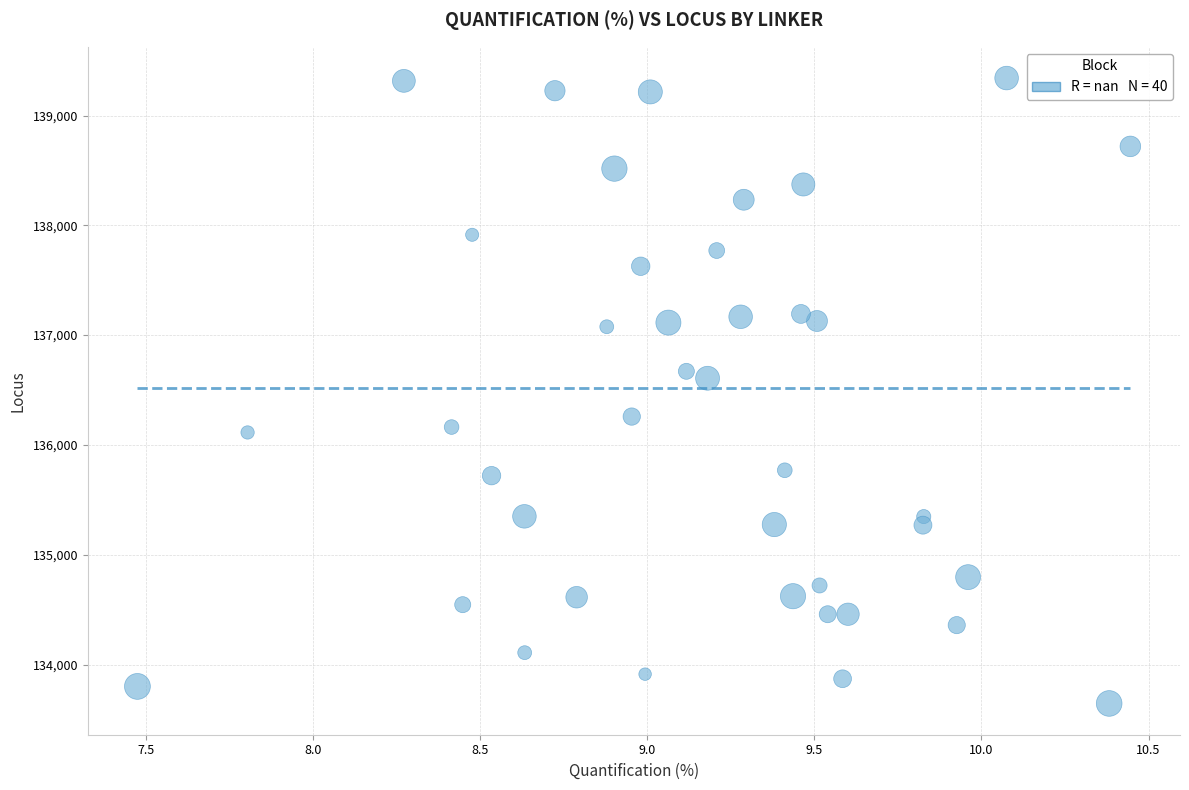

What is the range of X values (max minus min)?

3.0